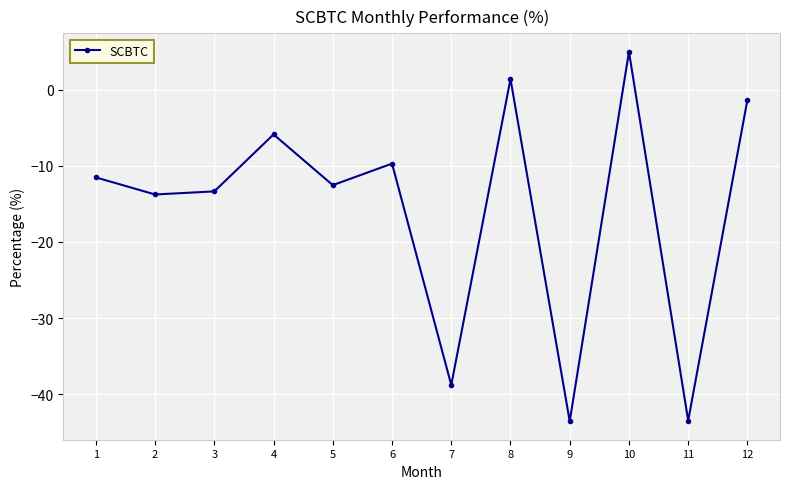

Is it true that the value at 7 is -38.8?

True